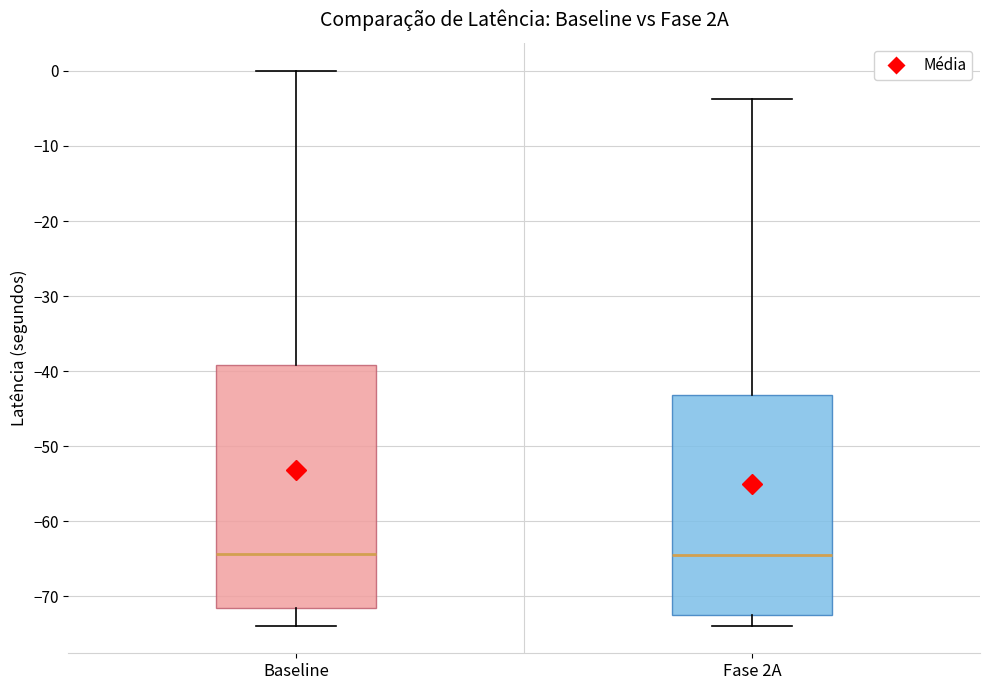

Reading left to right, transcribe this box plot: for each box, give where its median line is, the range the box spans, and where its two whiskers end, as read against the y-axis. The values are not printed on the chart, so give them approximately, as read against the axis.

Baseline: median -64, box -72 to -39, whiskers -74 to 0
Fase 2A: median -65, box -72 to -43, whiskers -74 to -4